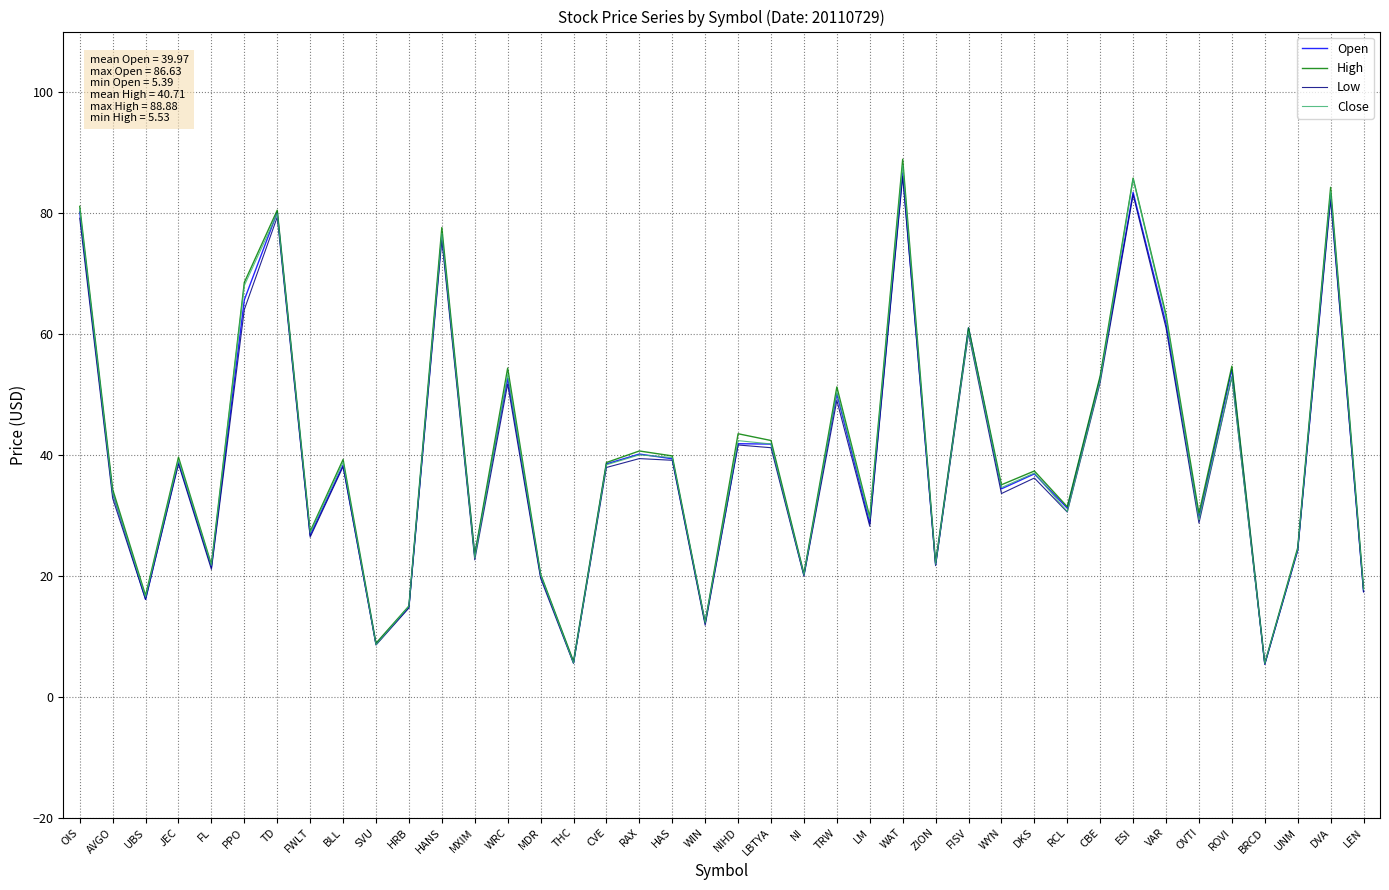

At which category is the sum across all series the highest?

WAT